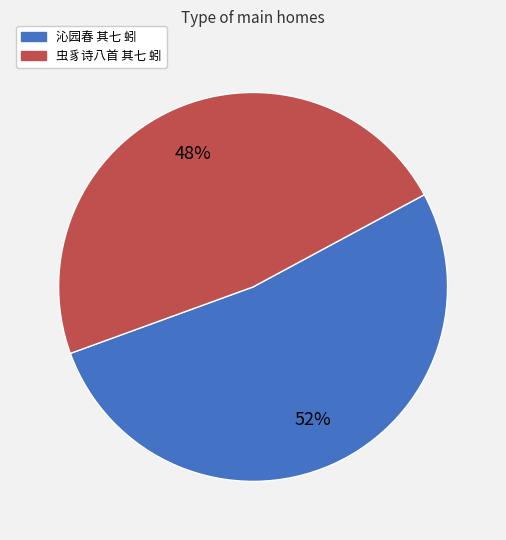

Which has a higher value, 虫豸诗八首 其七 蚓 or 沁园春 其七 蚓?

沁园春 其七 蚓